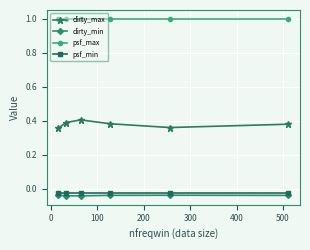

Count the dirty_max values in the range 0 to 1.

6